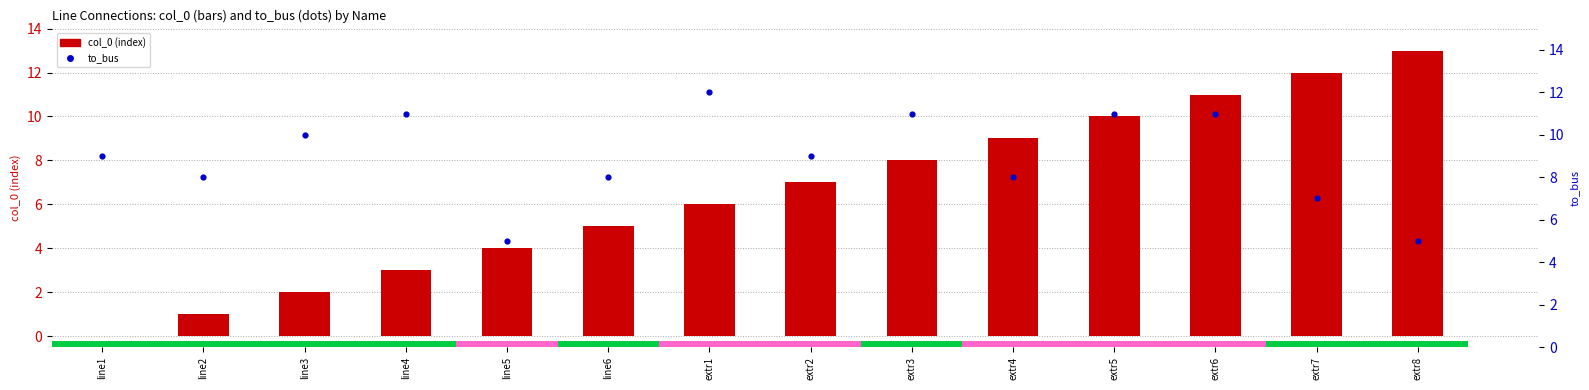

Which series contains the highest Y value?

col_0 (index)